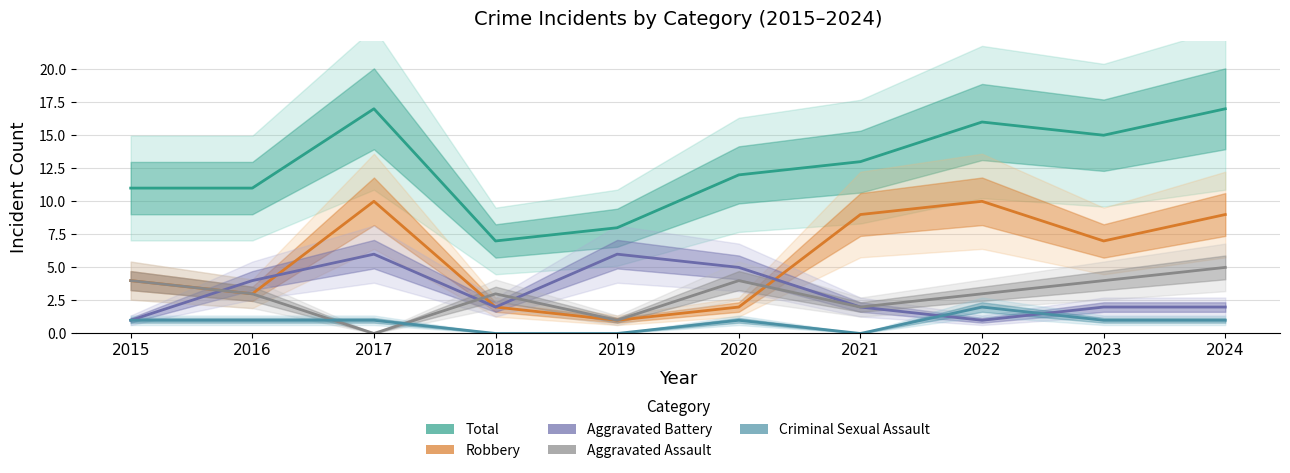

What are all the series names shown in the legend?

Total, Robbery, Aggravated Battery, Aggravated Assault, Criminal Sexual Assault